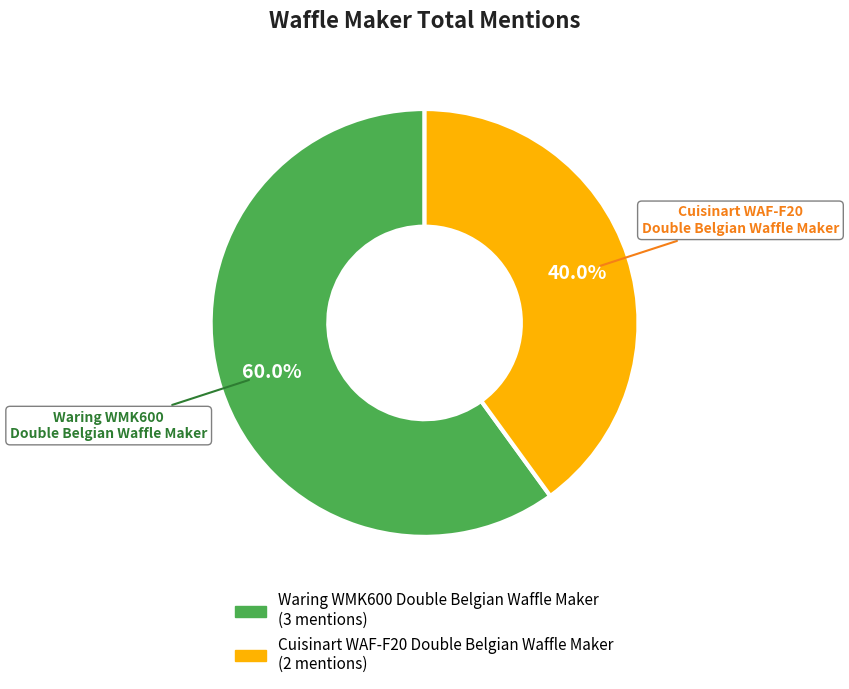

Count the number of slices in the pie.

2